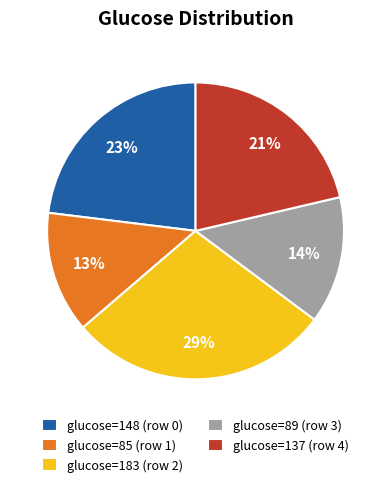

To the nearest percent, what percentage of the pie is glucose=148 (row 0)?

23%